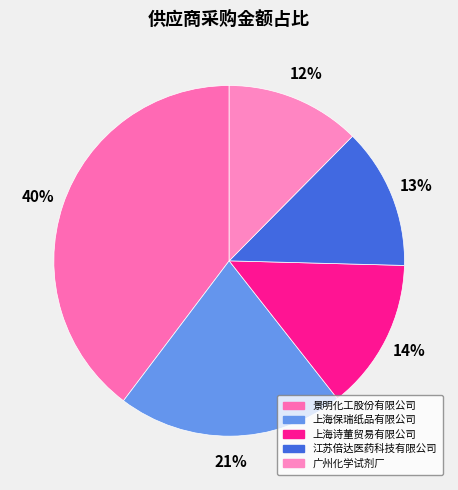

Does any single category account for the majority?

No